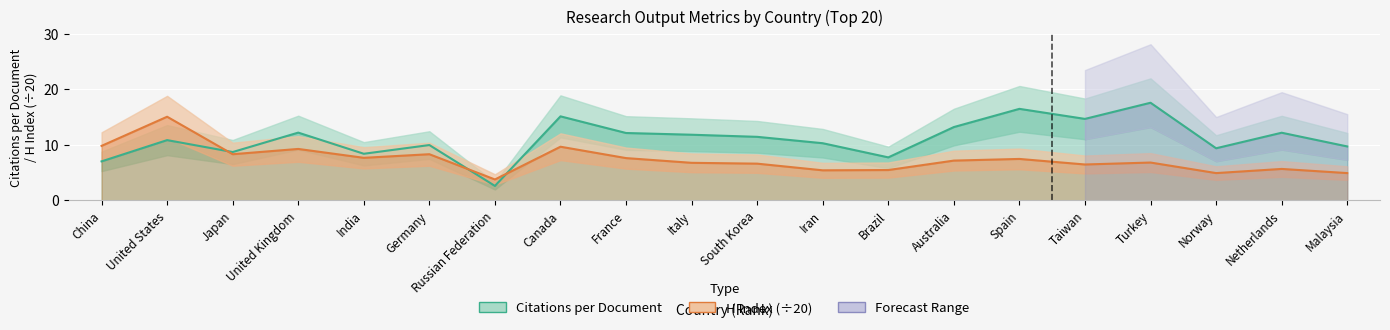

Which series has the widest spread of values?

Citations per document